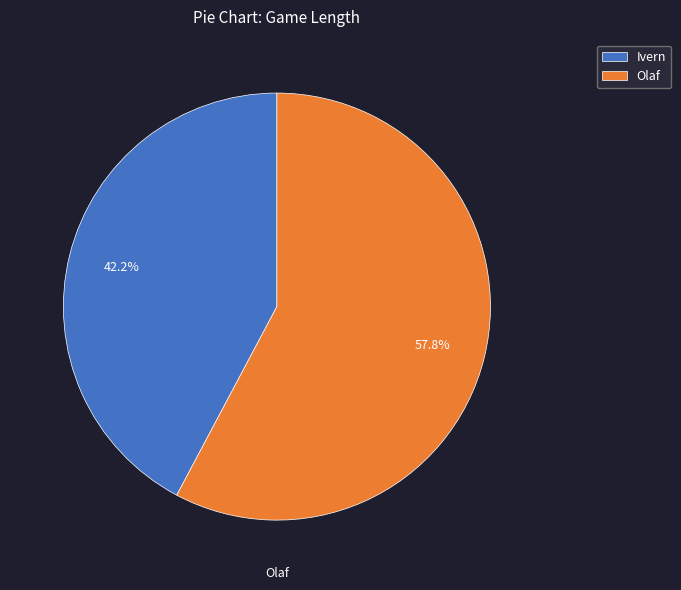

What percentage do Ivern and Olaf together represent?

100.0%